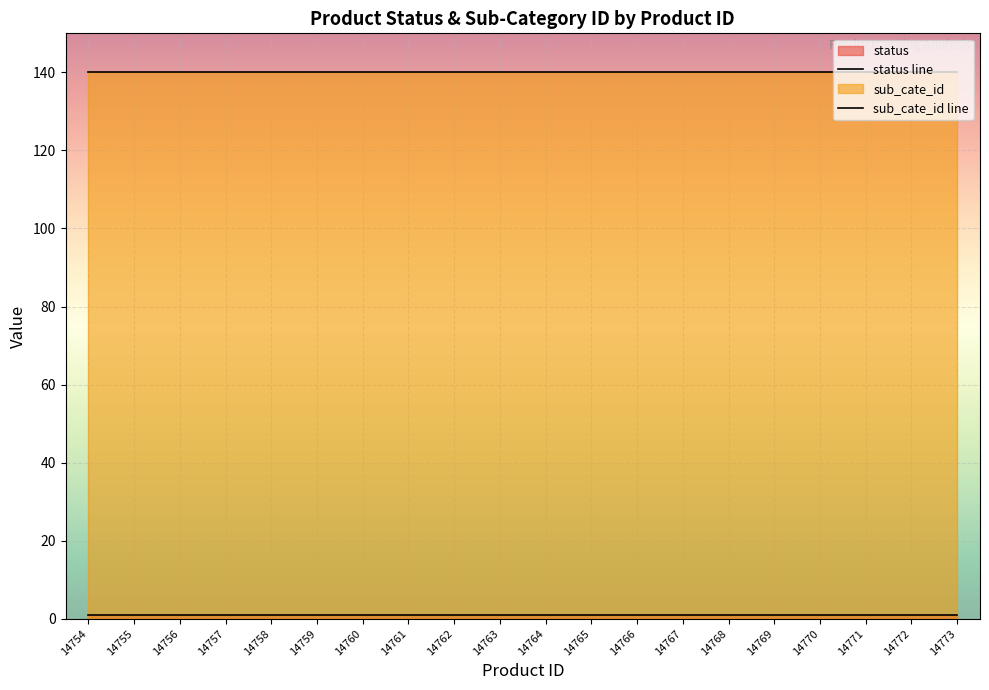

What value does the sub_cate_id line series have at 14766?

140